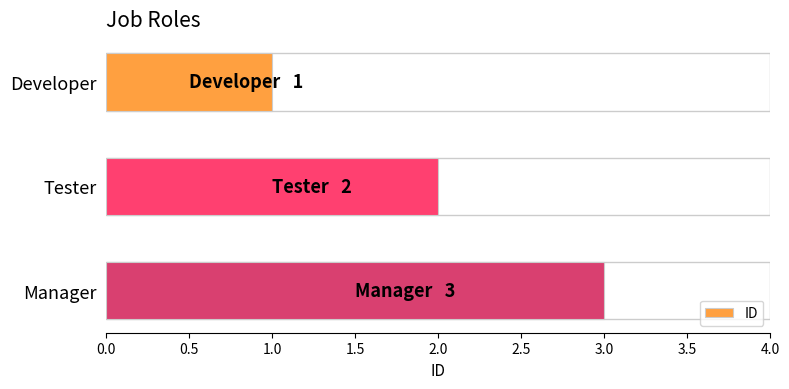

Between Developer and Tester, which is larger?

Tester